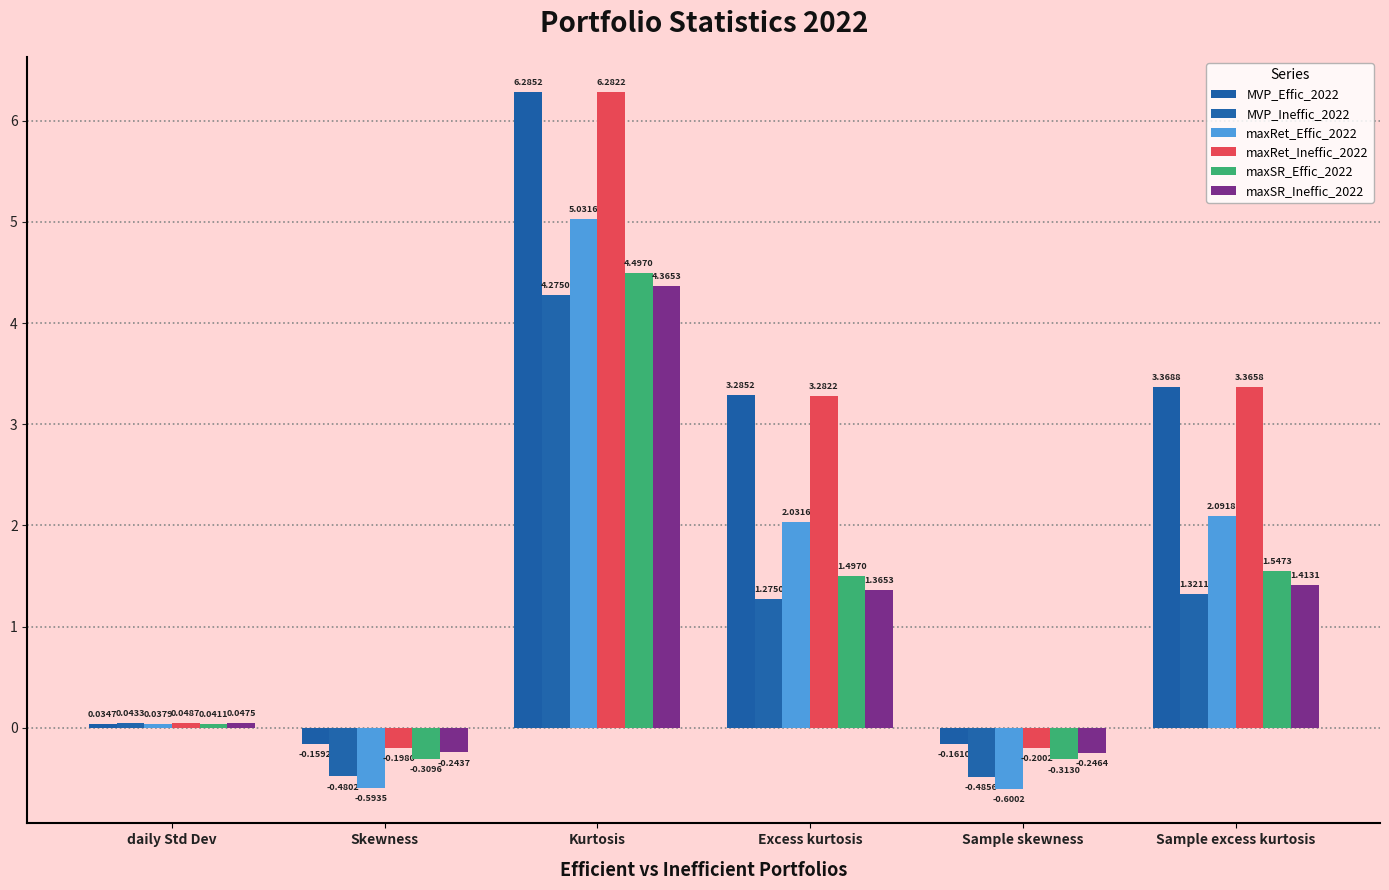

What is the difference between the maximum and minimum values in the MVP_Effic_2022 series?

6.4